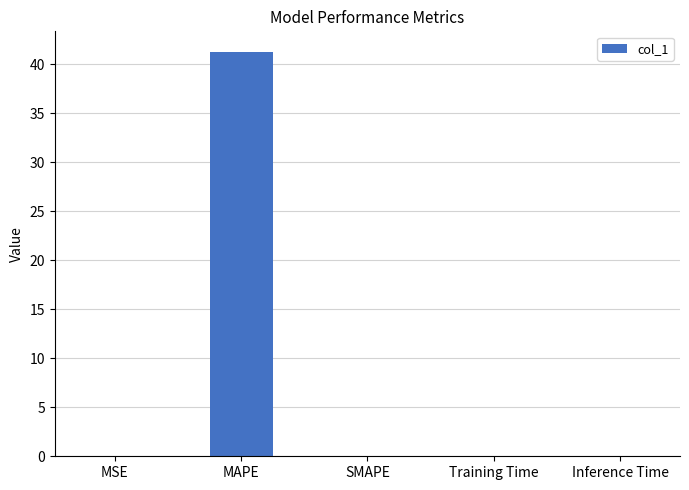

True or false: the data shows 0.0 at Inference Time.

True